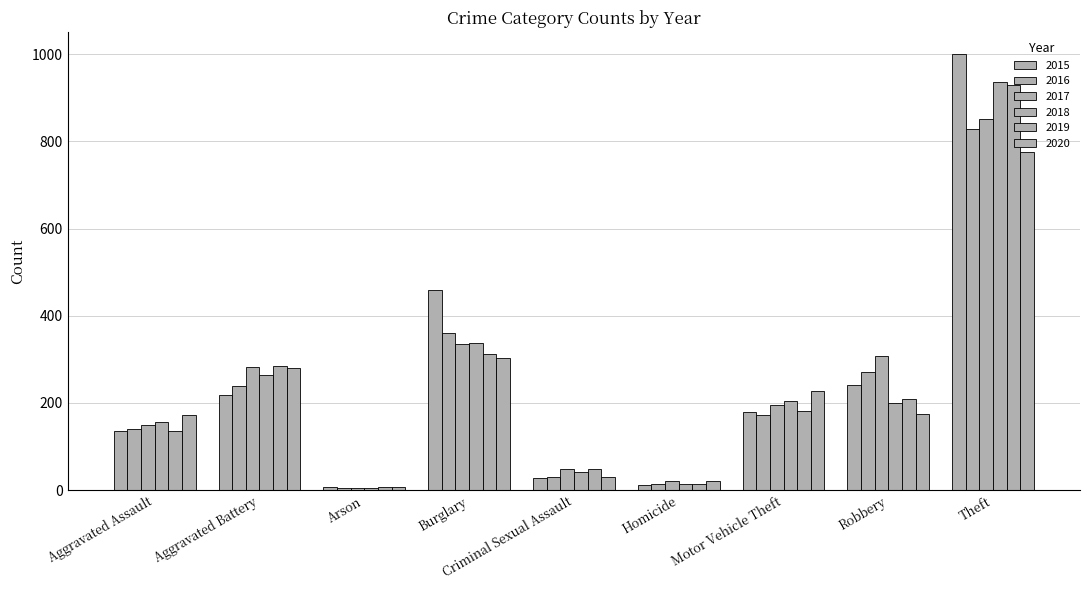

Which series has the largest range (max minus min)?

2015